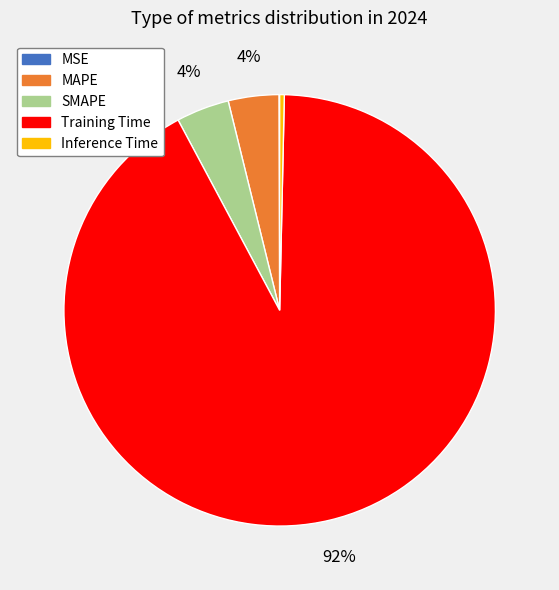

Do Inference Time and Training Time together represent more than half of the pie?

Yes